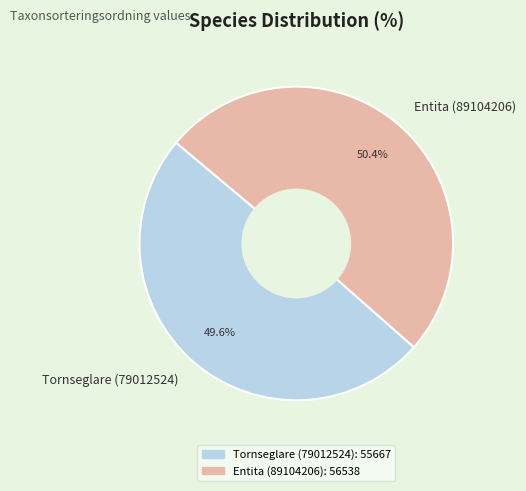

To the nearest percent, what is the combined percentage of Entita (89104206) and Tornseglare (79012524)?

100%